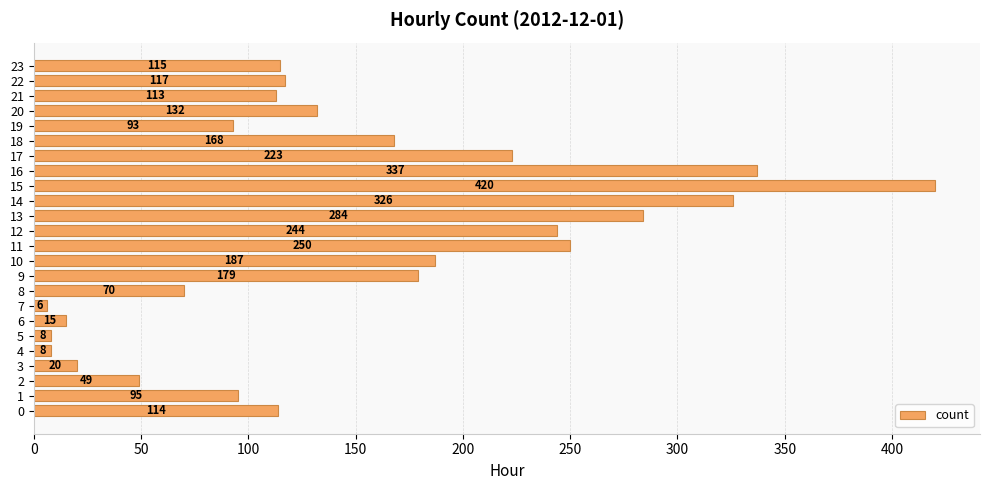

True or false: the data shows 115 at 23.

True